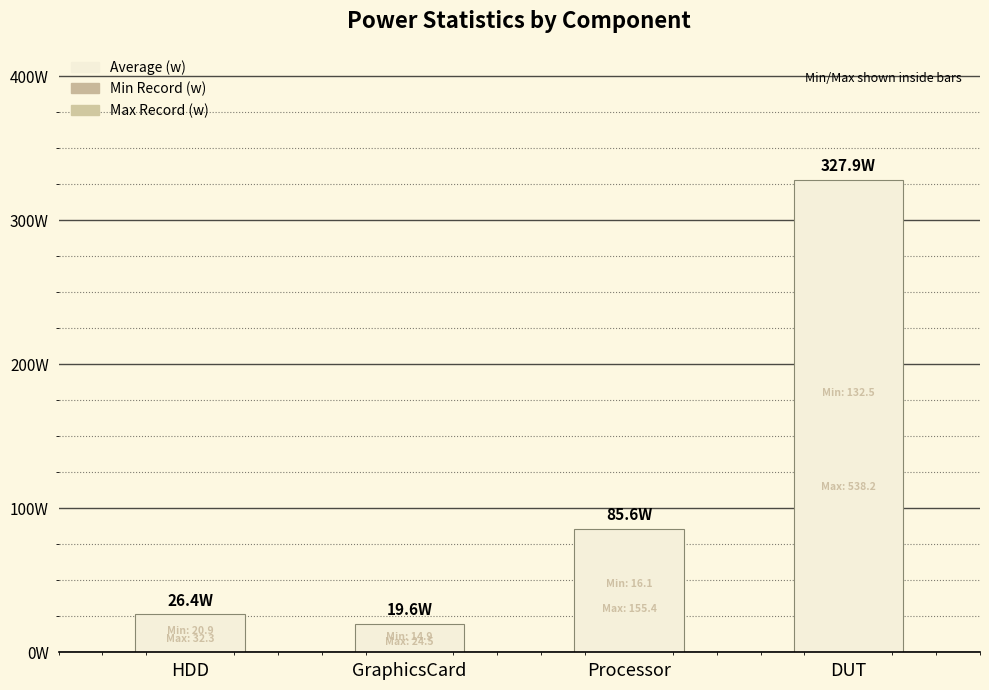

Reading right to left, what are all the values shown in this chart?

327.9	85.6	19.6	26.4